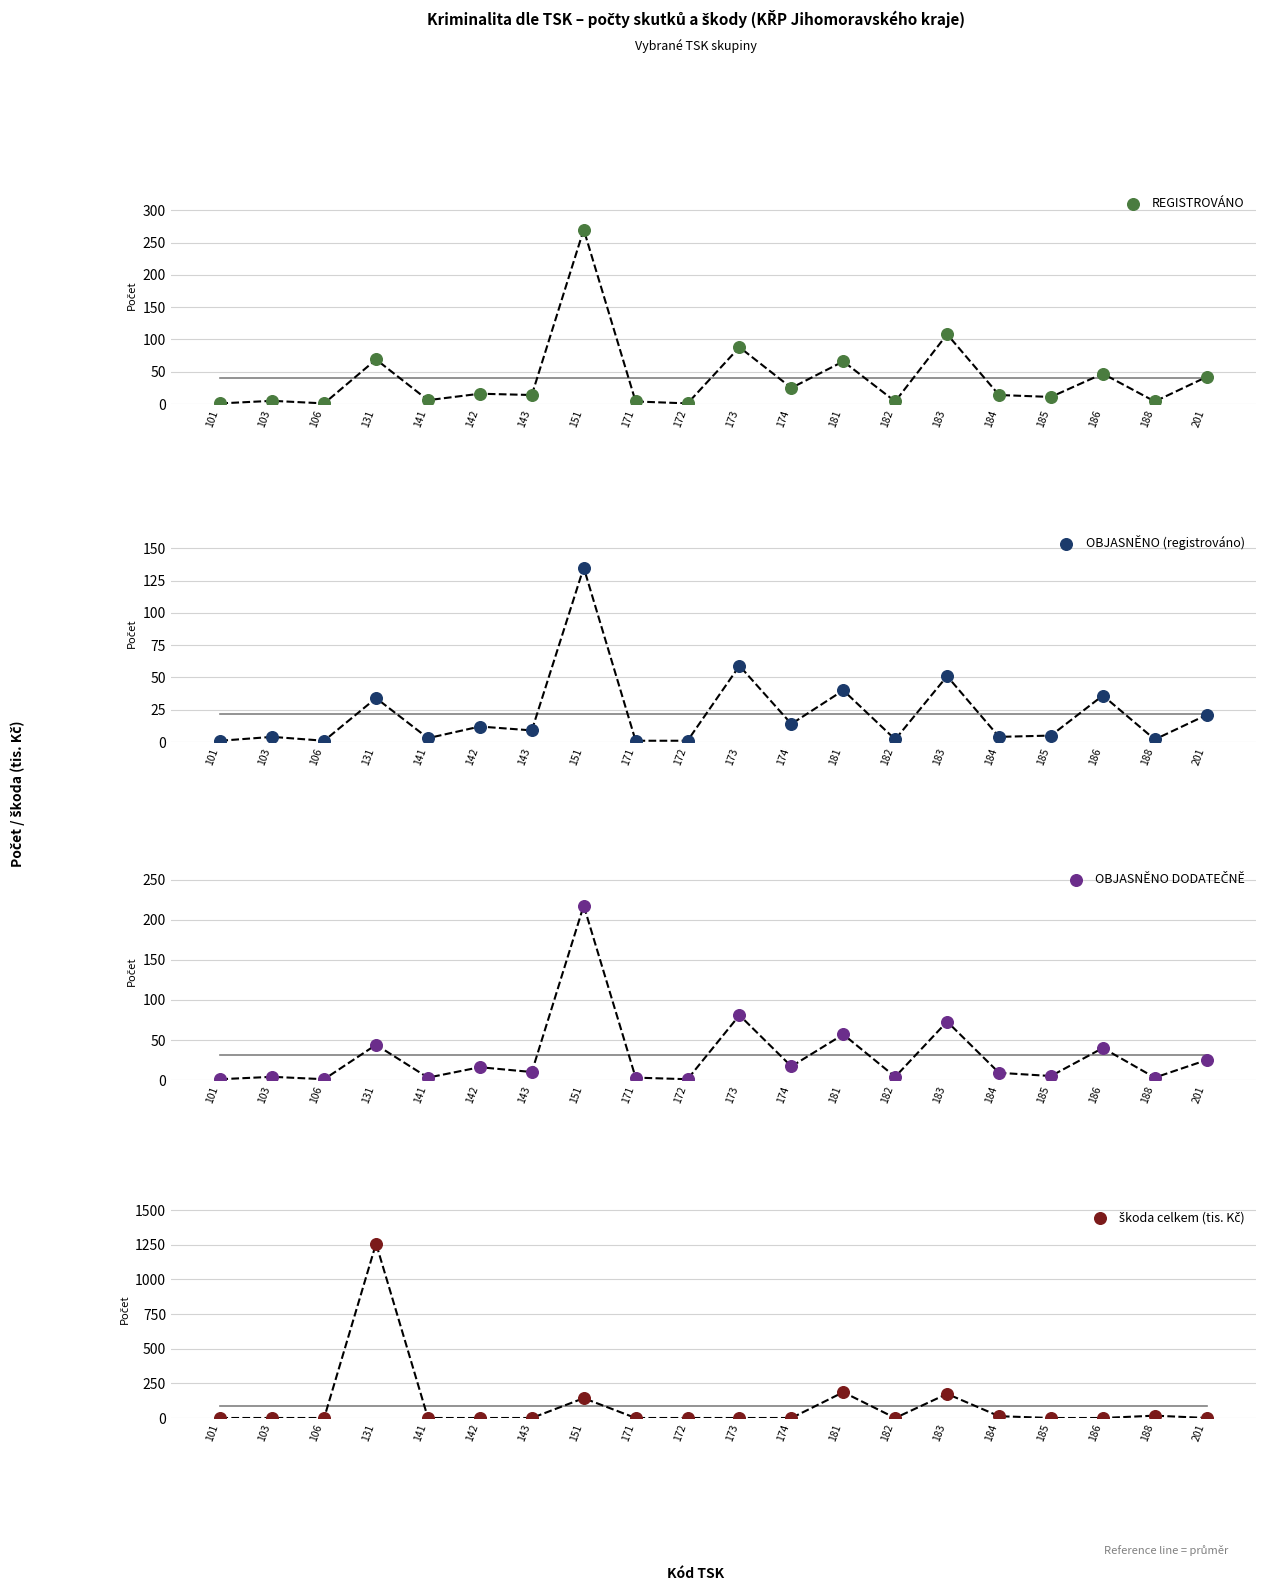

Which series has the widest spread of Y values?

škoda celkem (tis. Kč)